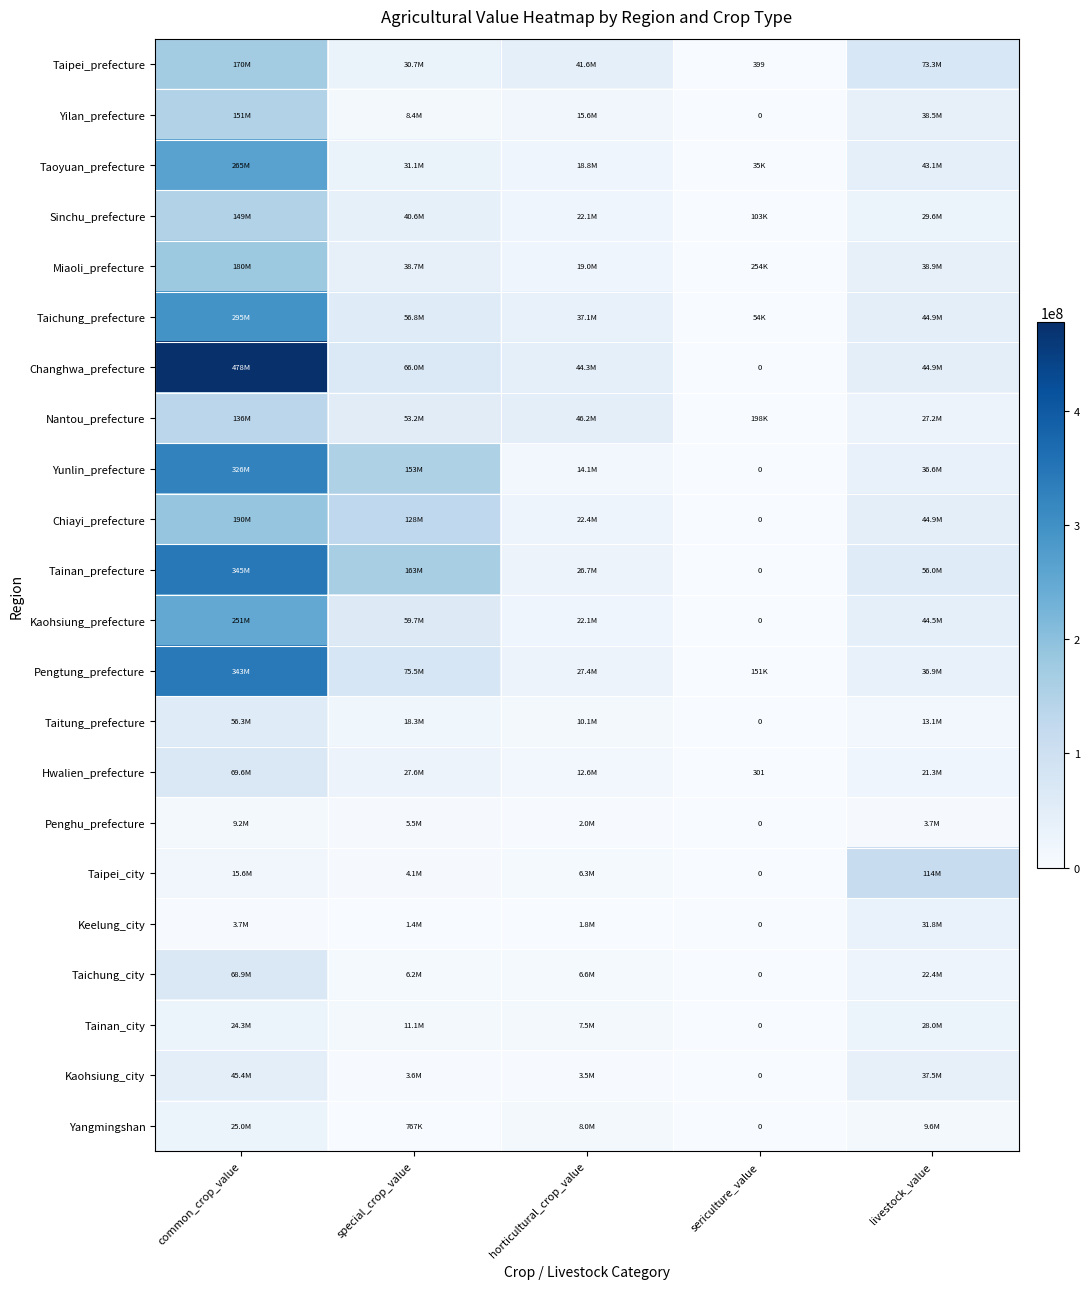

The value of Taichung_prefecture at special_crop_value is 56844290. True or false?

True